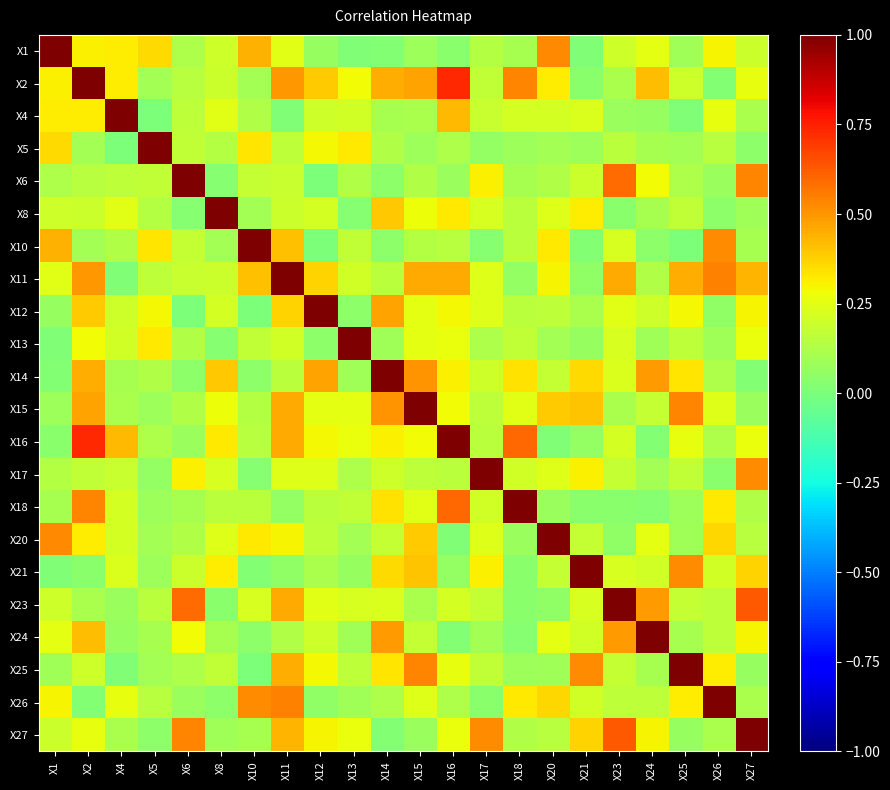

At X20, list the series in order from smallest to largest.

X16, X23, X18, X25, X13, X5, X6, X27, X12, X21, X14, X4, X17, X8, X24, X11, X2, X10, X26, X15, X1, X20